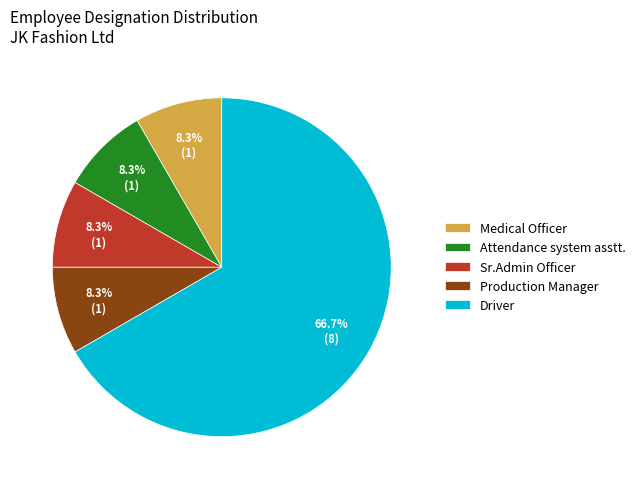

What is the largest slice in the pie chart?

Driver